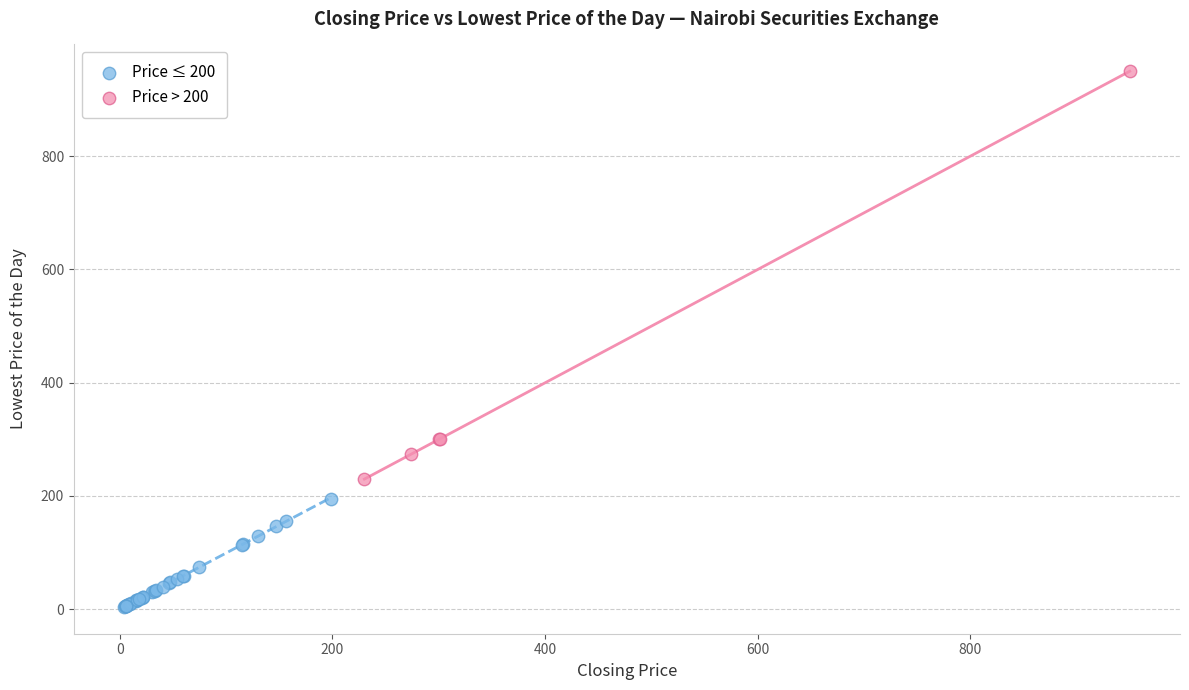

Which series has the widest spread of Y values?

Price > 200